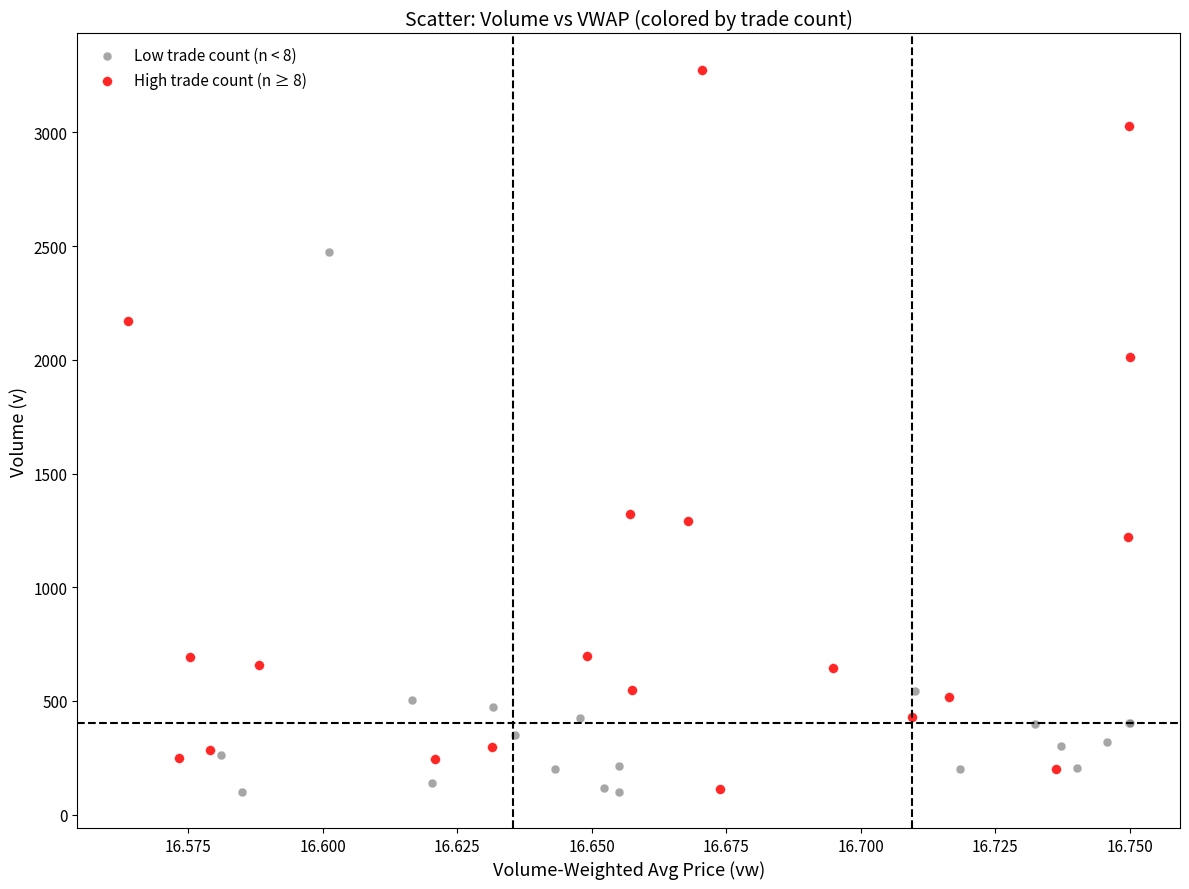

Which series has the largest Y range (max minus min)?

High trade count (n ≥ 8)